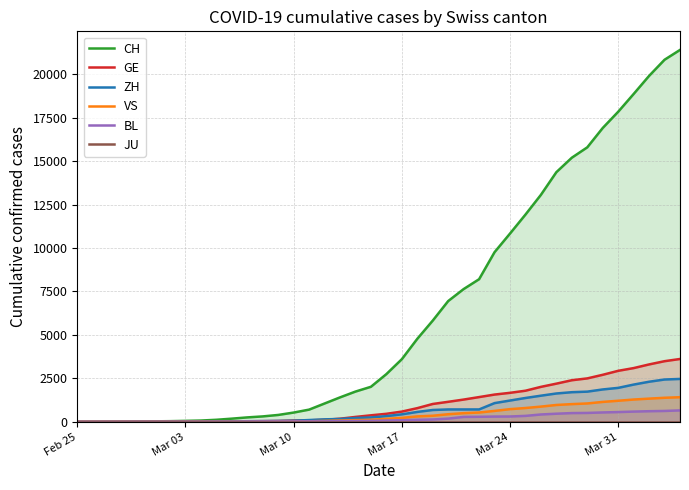

True or false: CH has more than 2 points higher than both neighbors.

False